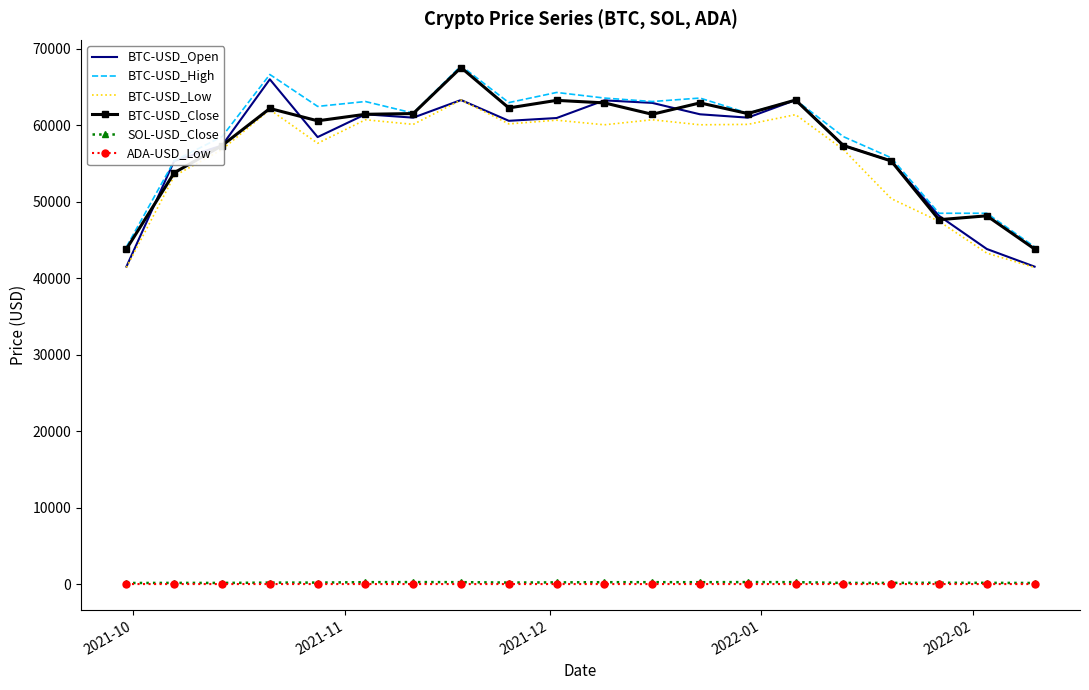

True or false: ADA-USD_Low and BTC-USD_Close intersect in this chart.

False